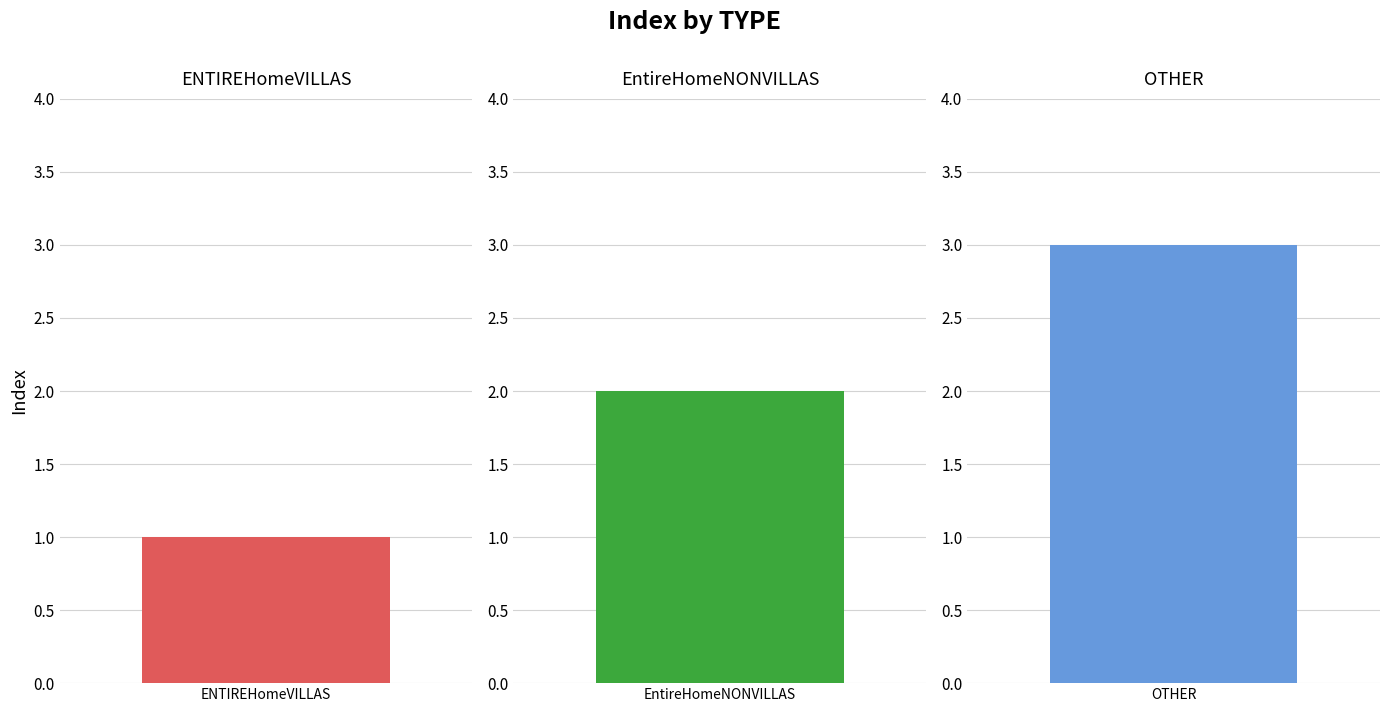

What position from the right is EntireHomeNONVILLAS?

2